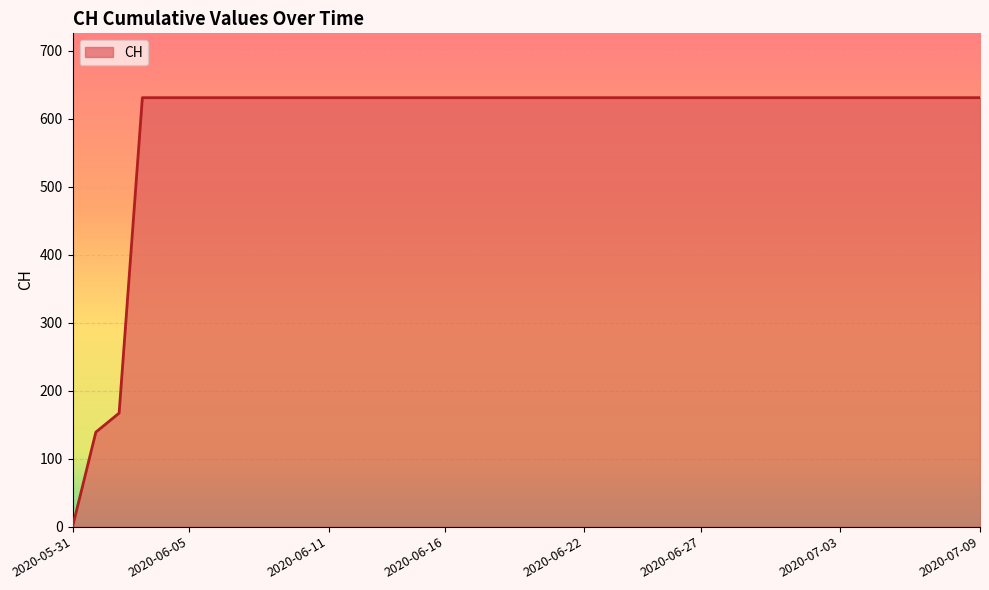

What is the maximum value shown in the chart?

631